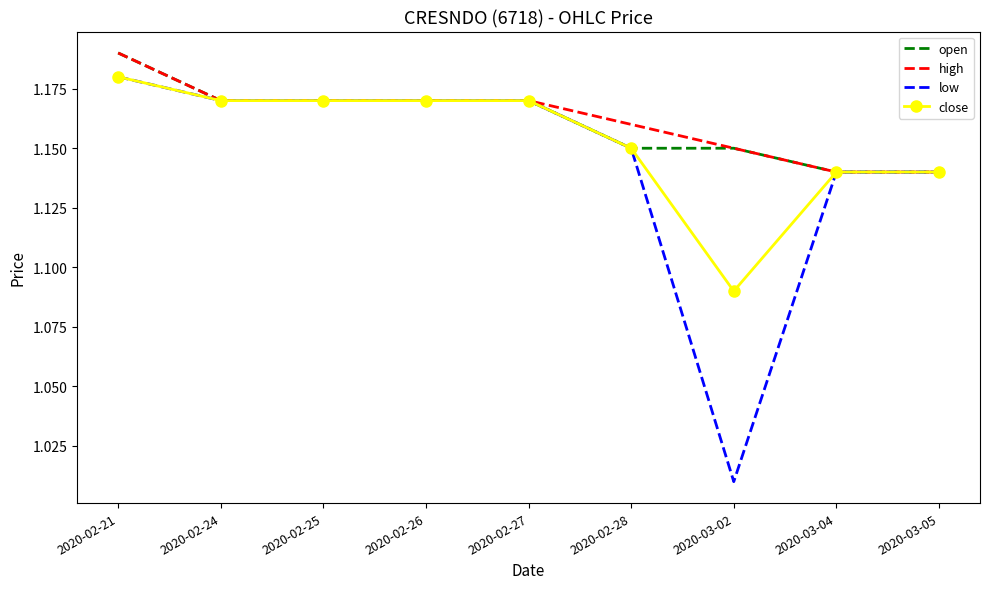

At which category does the chart reach its peak across all series?

2020-02-21